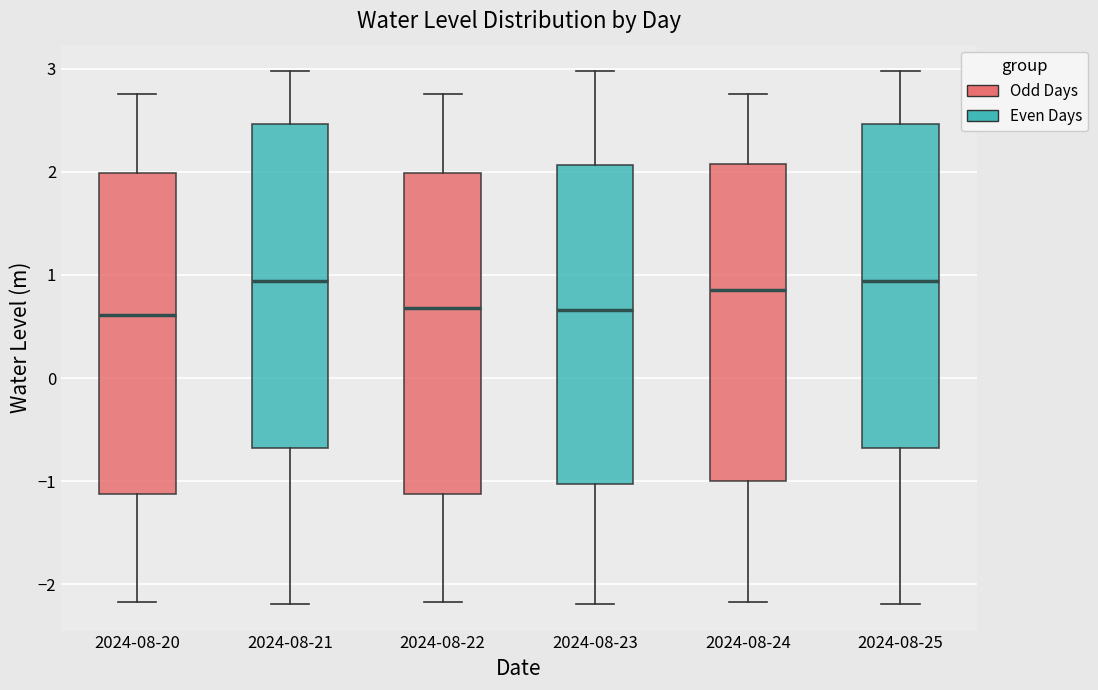

Where is the lower edge of the box for 2024-08-22 on the y-axis? The values are not printed on the chart, so give them approximately, as read against the axis.

-1.1